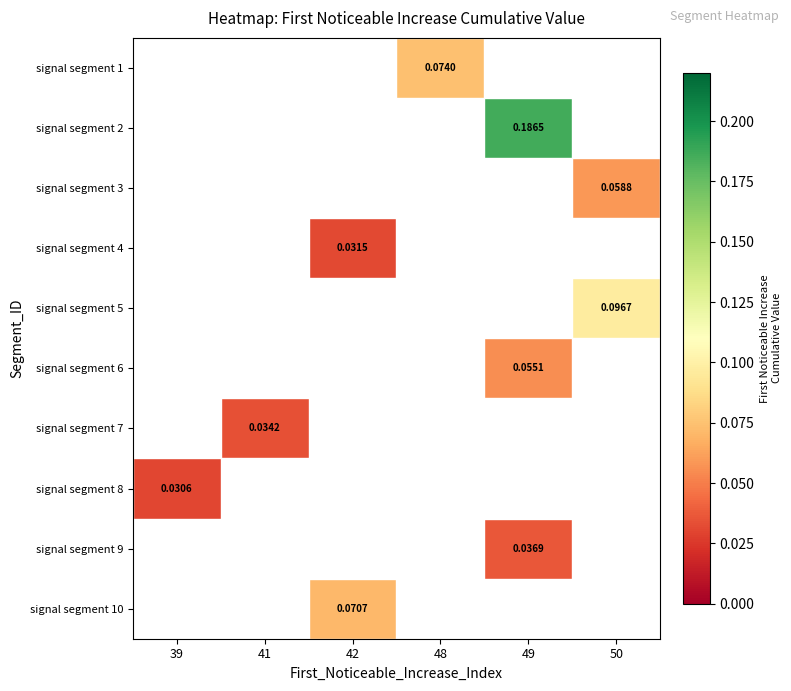

How many values in signal segment 1 are above zero?

1